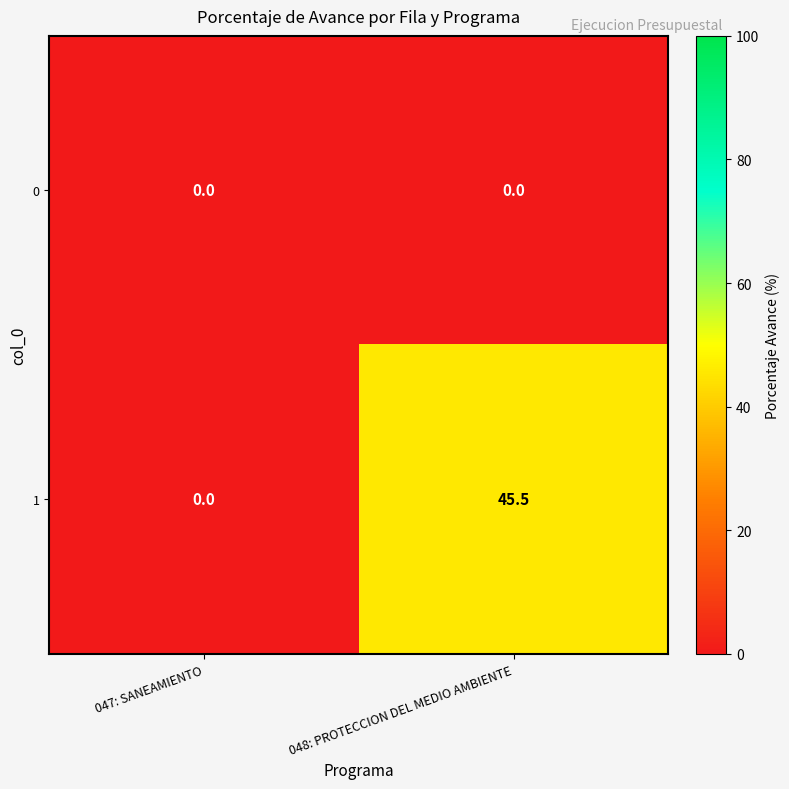

What is the difference between the highest and lowest values at 048: PROTECCION DEL MEDIO AMBIENTE?

45.5